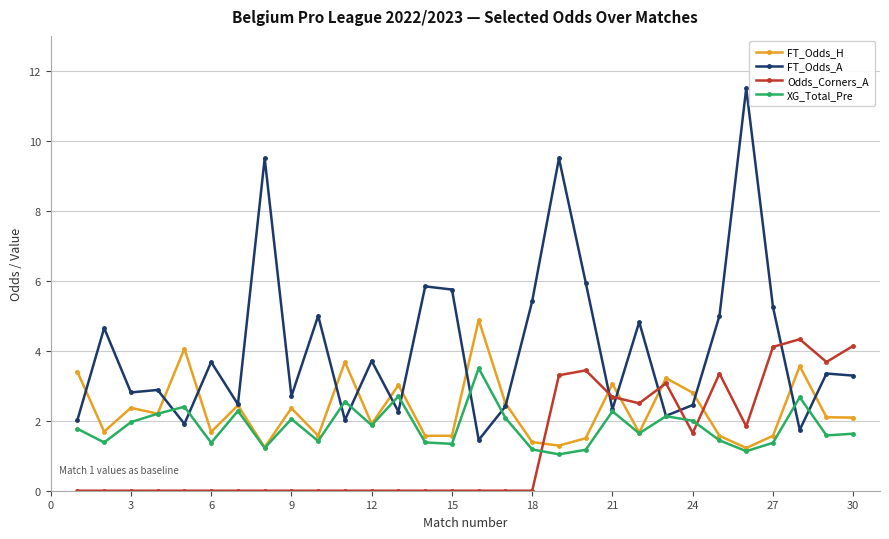

What is the maximum value for XG_Total_Pre?

3.5